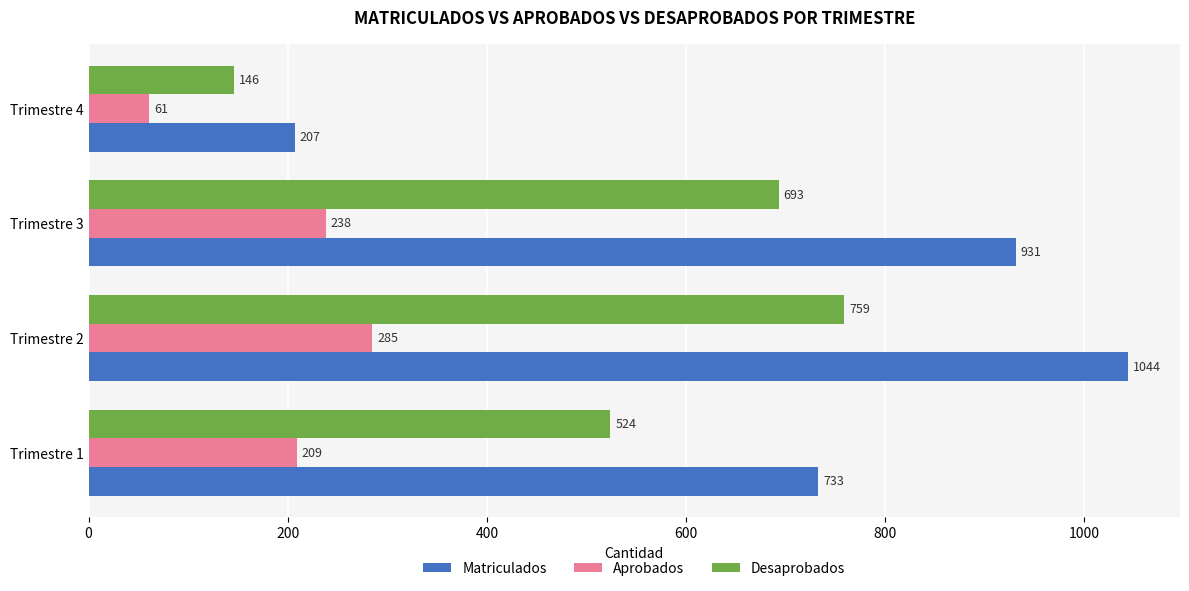

Which series has the largest range (max minus min)?

Matriculados